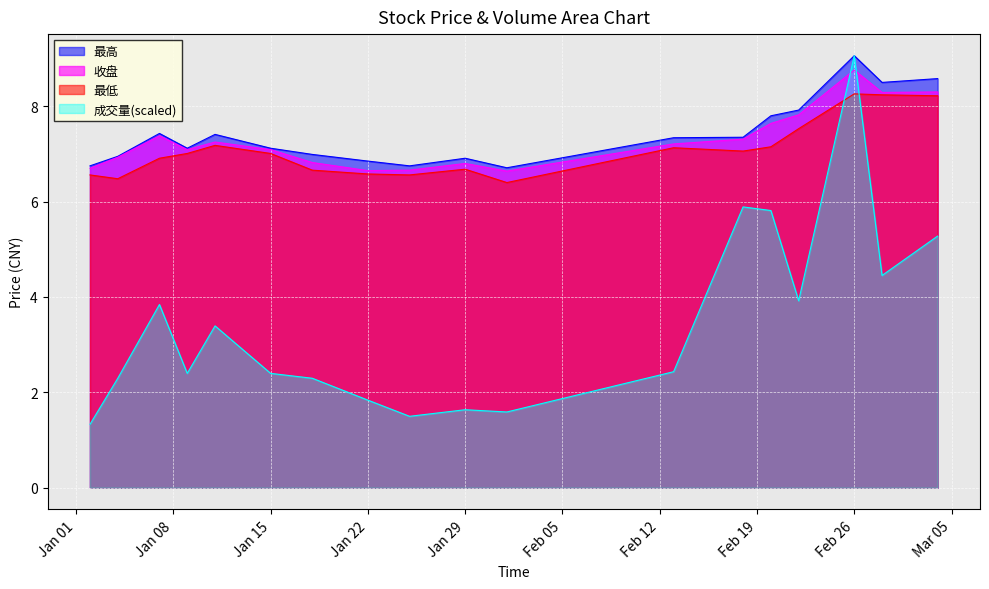

What is the total value across all series at 2019/02/13?

24.1